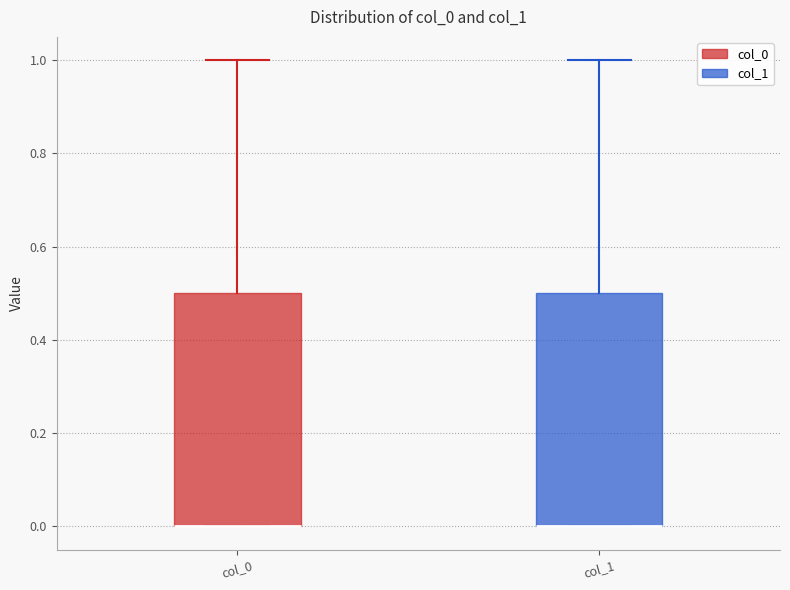

Where is the lower edge of the box for col_1 on the y-axis? The values are not printed on the chart, so give them approximately, as read against the axis.

0.0